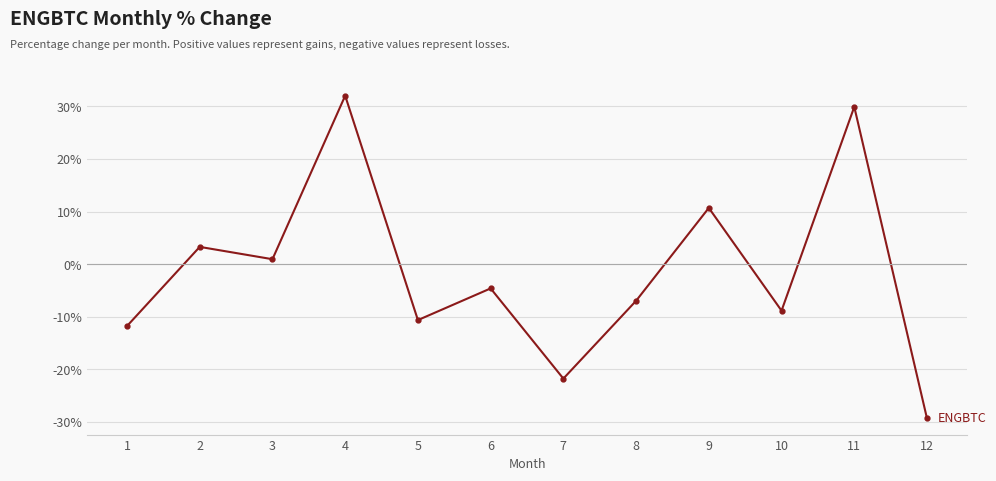

What is the value of the 1st point from the left?

-11.8